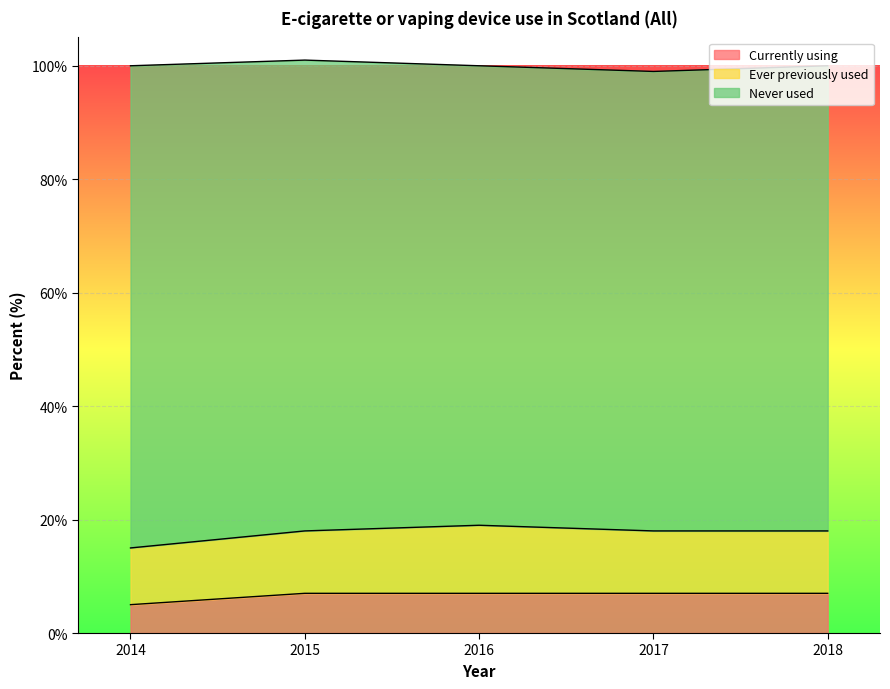

What are all the series names shown in the legend?

Currently using, Ever previously used, Never used